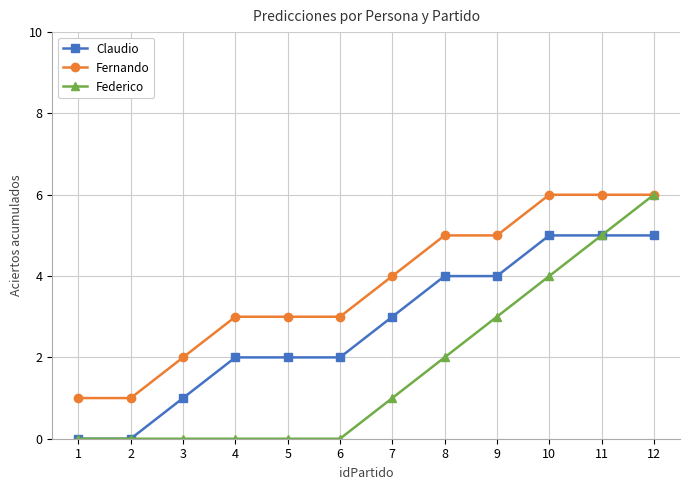

True or false: Fernando and Claudio cross at least once.

False